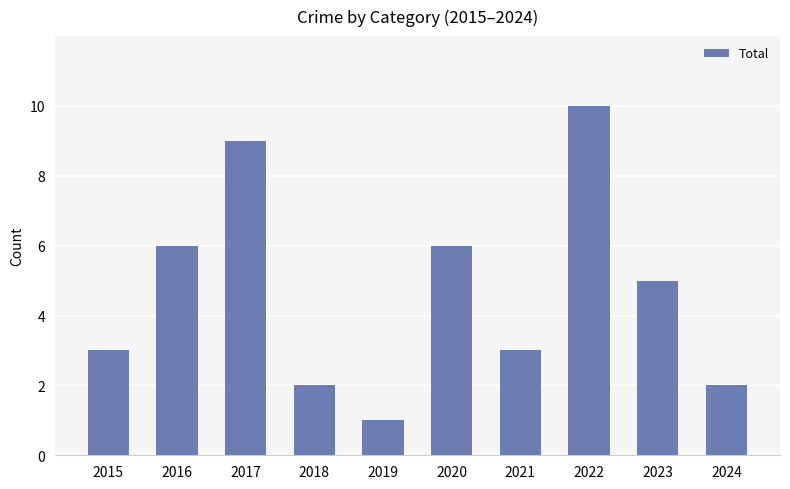

Which category has the highest value across all series?

2022